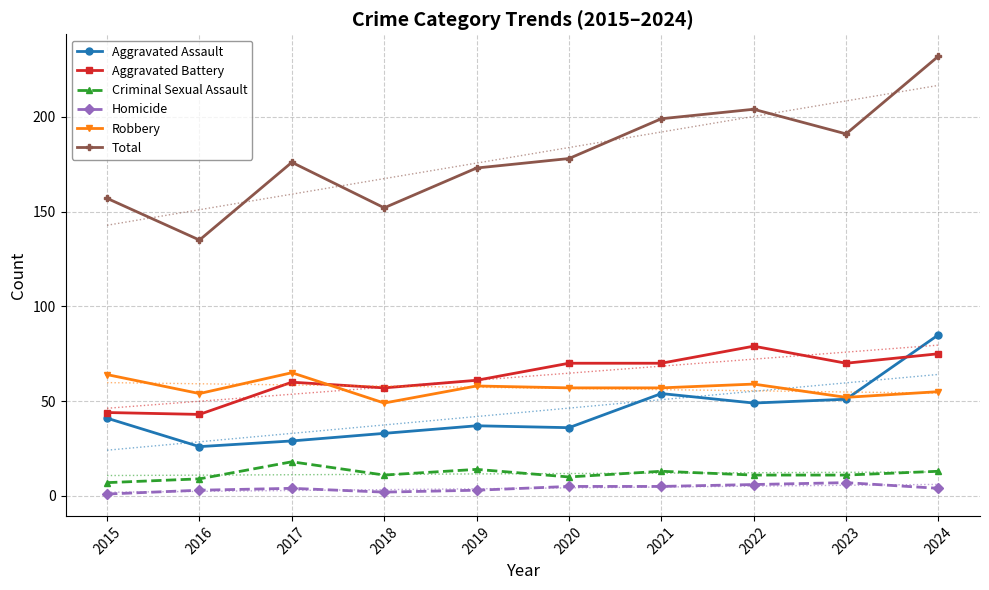

At which category does Criminal Sexual Assault reach its first local peak?

2017